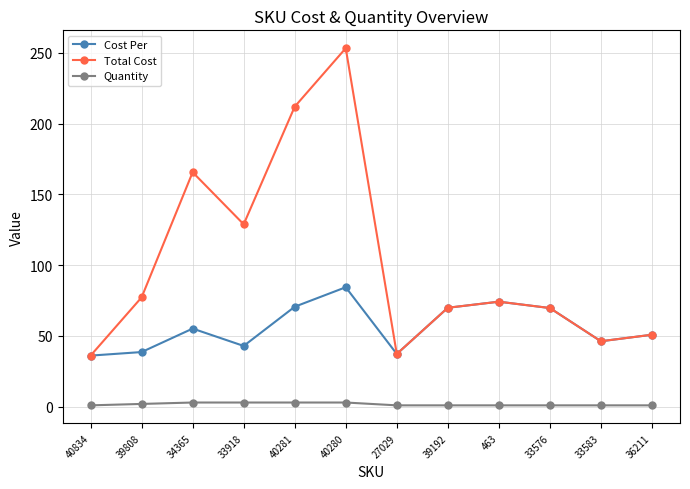

What is the approximate value of Total Cost at 33918?

128.9